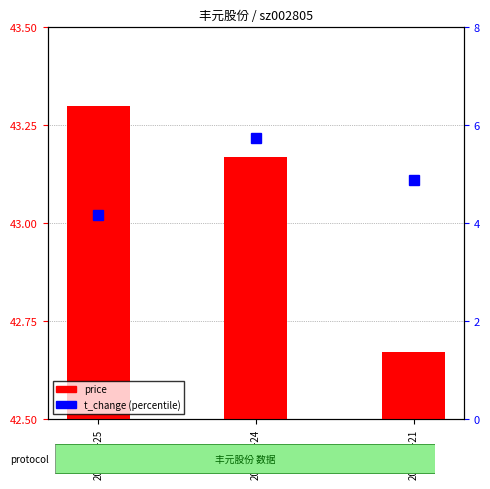

At which label is price closest to 0?

2022-10-21